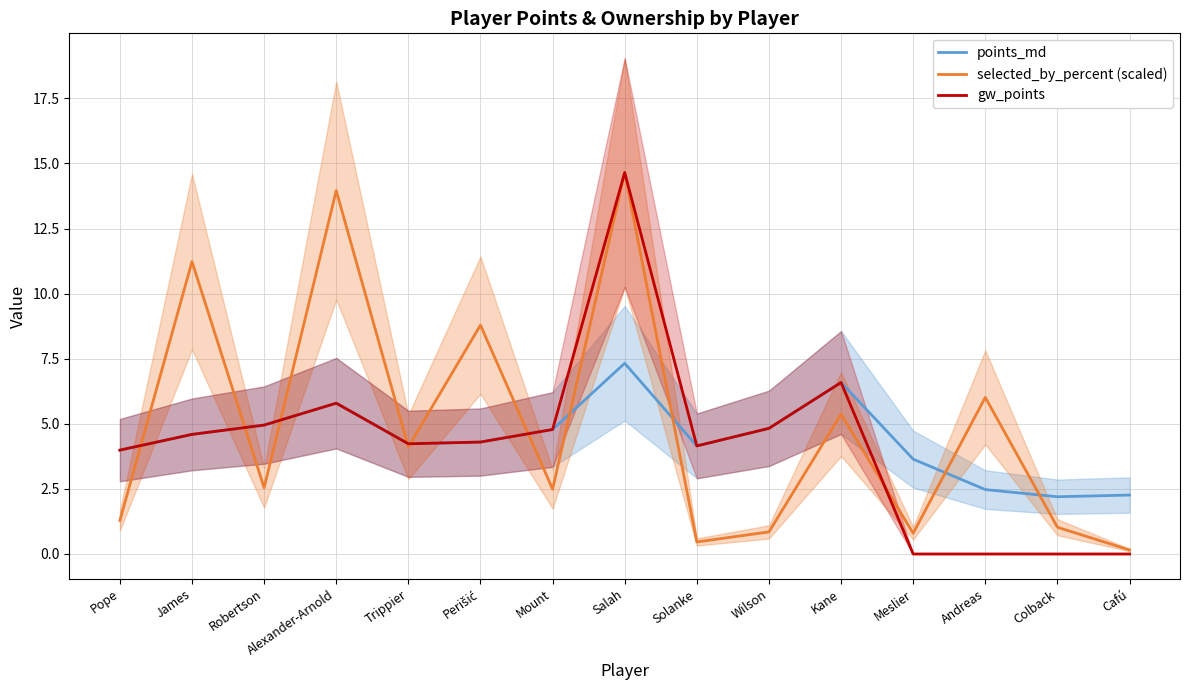

What are all the series names shown in the legend?

points_md, selected_by_percent (scaled), gw_points